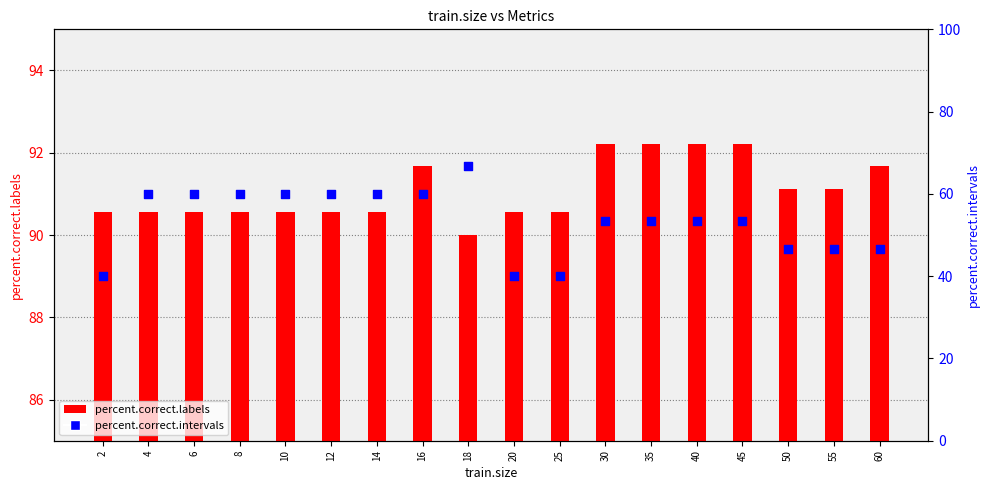

Is the value of percent.correct.labels at 18 greater than the value of percent.correct.intervals at 4?

Yes